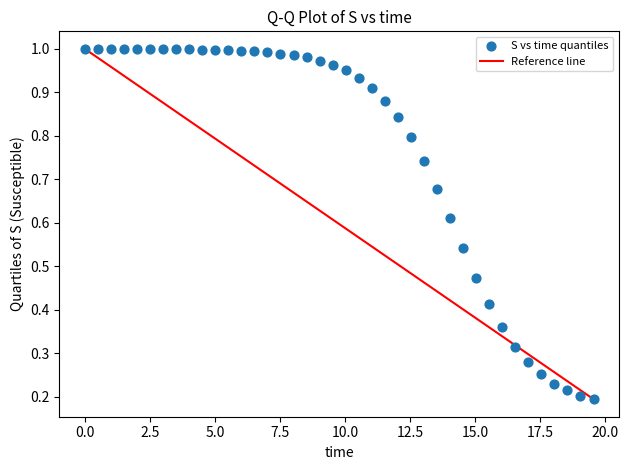

What is the range of X values (max minus min)?

19.6